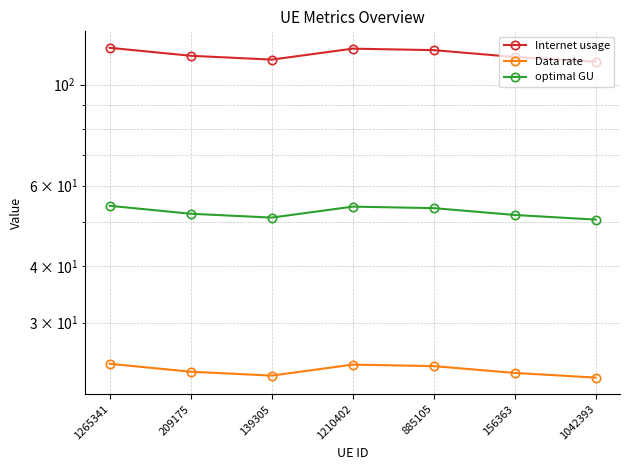

Between 139305 and 1265341, which is larger?

1265341